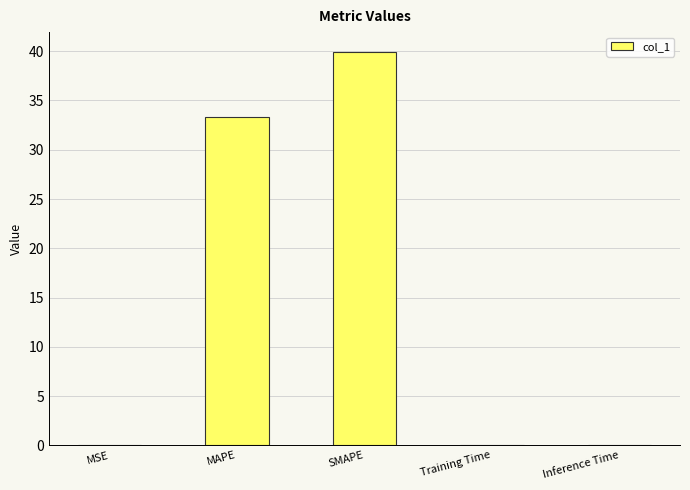

Which has a higher value, MAPE or SMAPE?

SMAPE